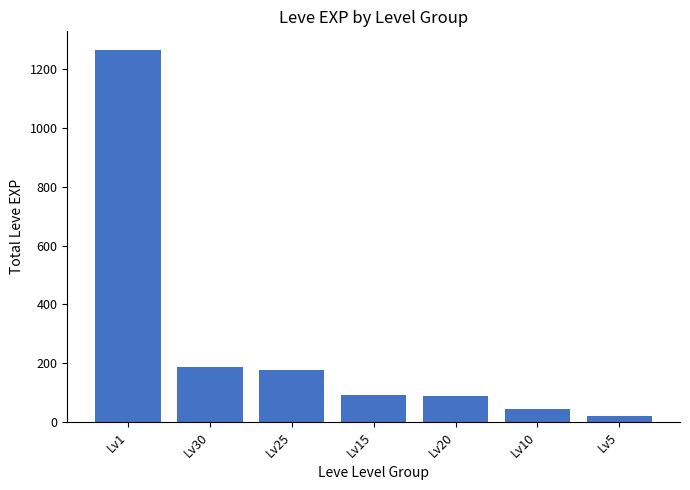

What is the change in value from Lv30 to Lv5?

-166